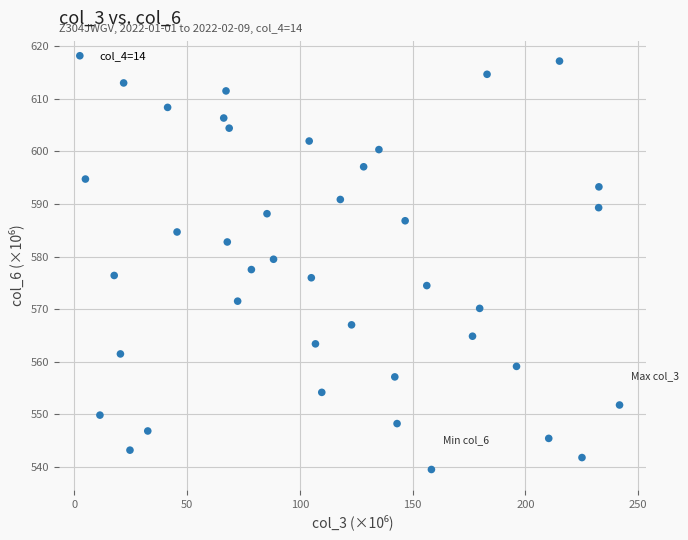

What is the range of X values (max minus min)?

236.9